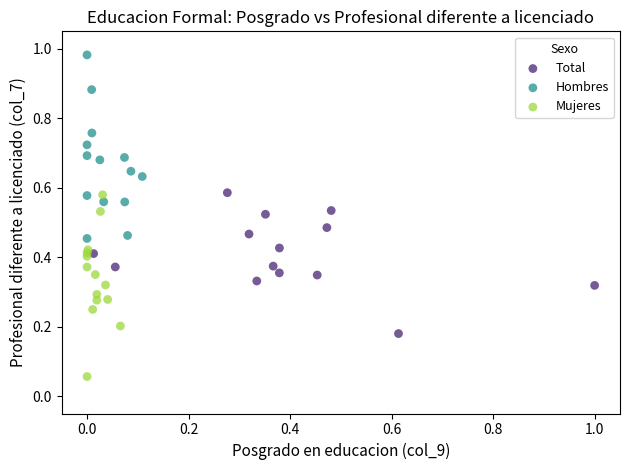

Which series reaches the maximum Y coordinate?

Hombres